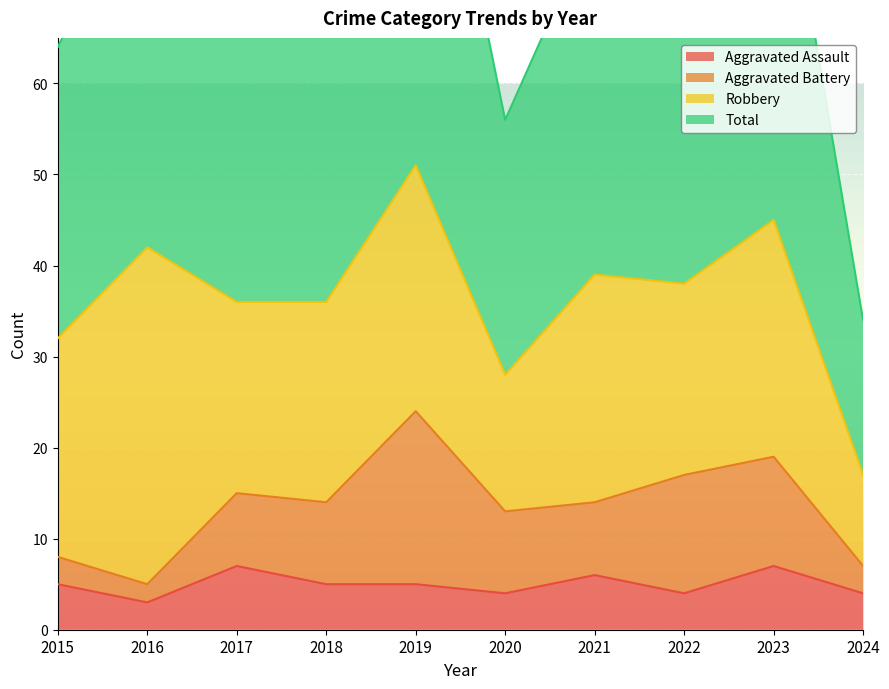

Which has a higher value, 2017 or 2019?

2017